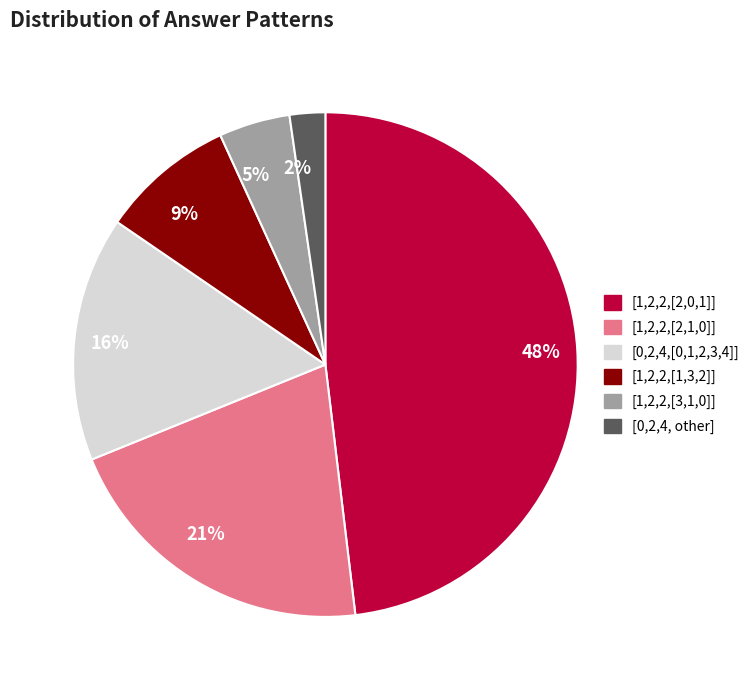

How many slices are in this pie chart?

6